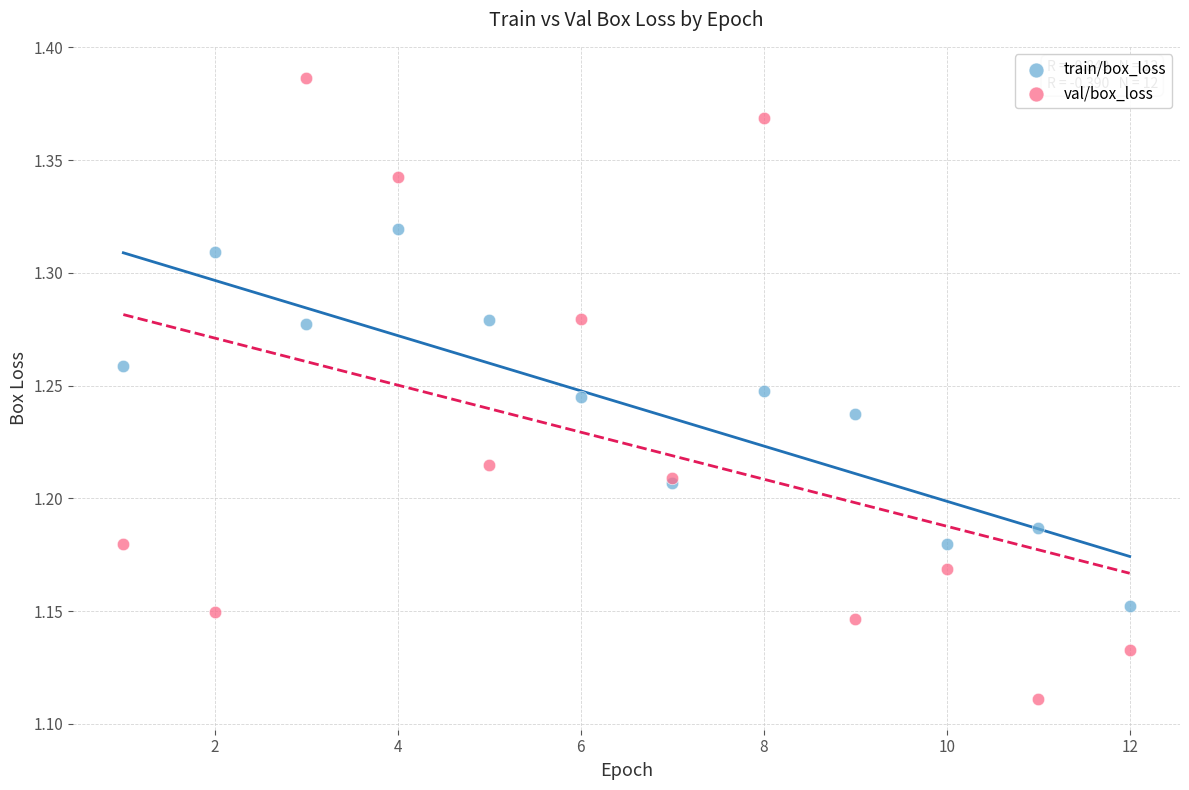

Which series reaches the maximum Y coordinate?

val/box_loss